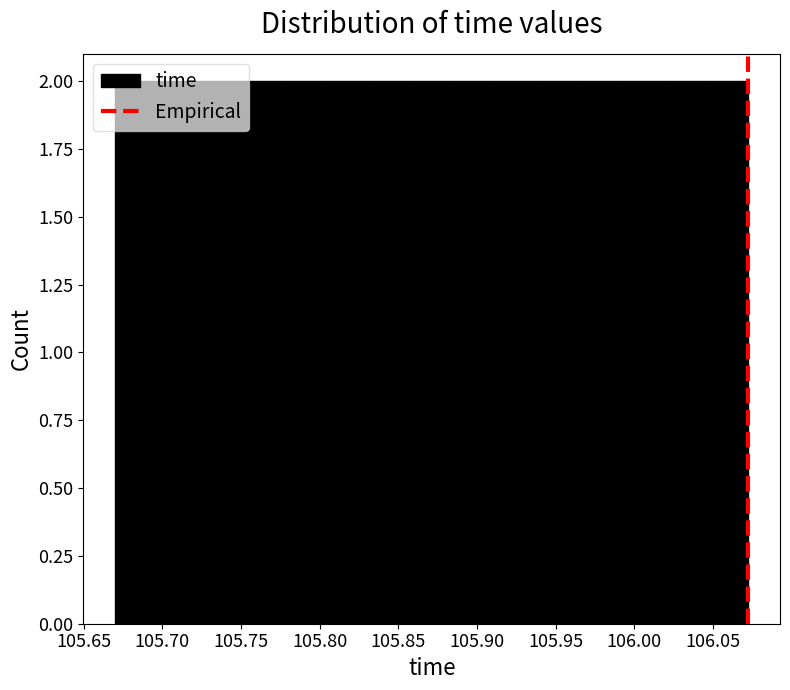

Reading left to right, list every bar in this chart as the range it spans on the x-axis followed by its height. Neither the bar edges nor the heights are printed on the chart, so give them approximately, as read against the axes.

105.670 to 105.695: 2
105.695 to 105.725: 2
105.725 to 105.750: 2
105.750 to 105.775: 2
105.775 to 105.805: 2
105.805 to 105.830: 2
105.830 to 105.860: 2
105.860 to 105.885: 2
105.885 to 105.910: 2
105.910 to 105.940: 2
105.940 to 105.965: 2
105.965 to 105.990: 2
105.990 to 106.020: 2
106.020 to 106.045: 2
106.045 to 106.075: 2